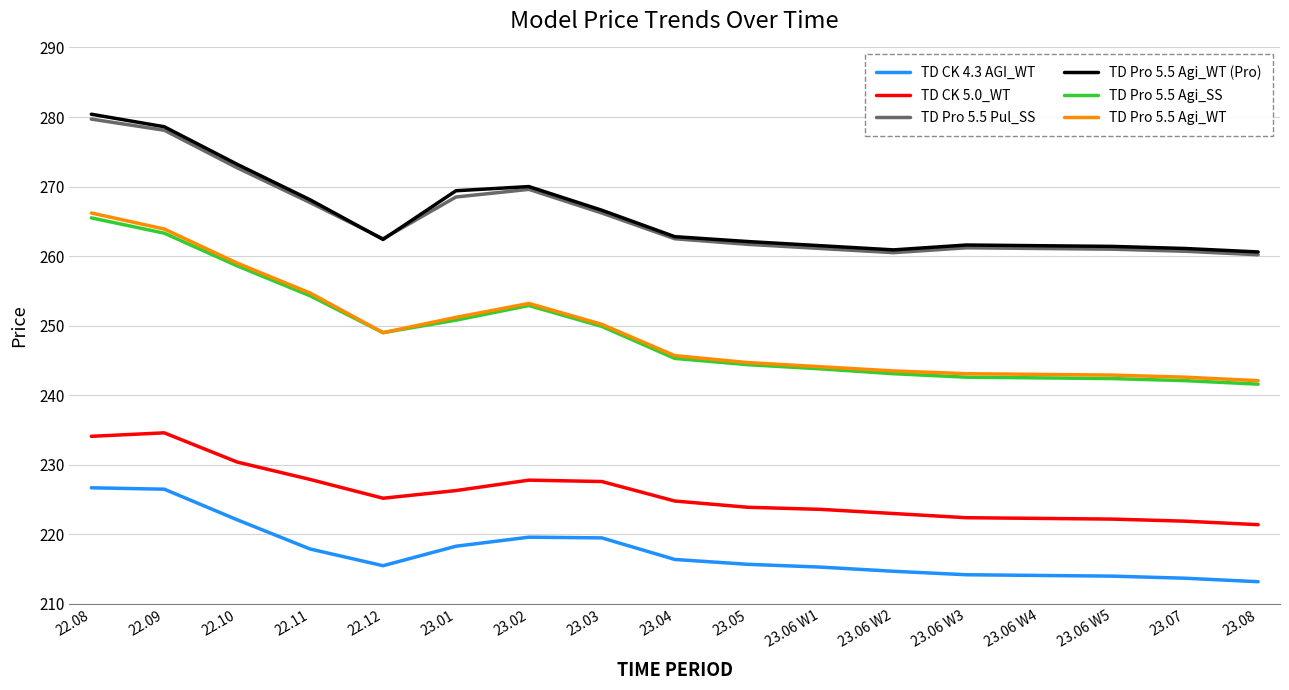

True or false: TD CK 5.0_WT and TD Pro 5.5 Agi_WT intersect in this chart.

False